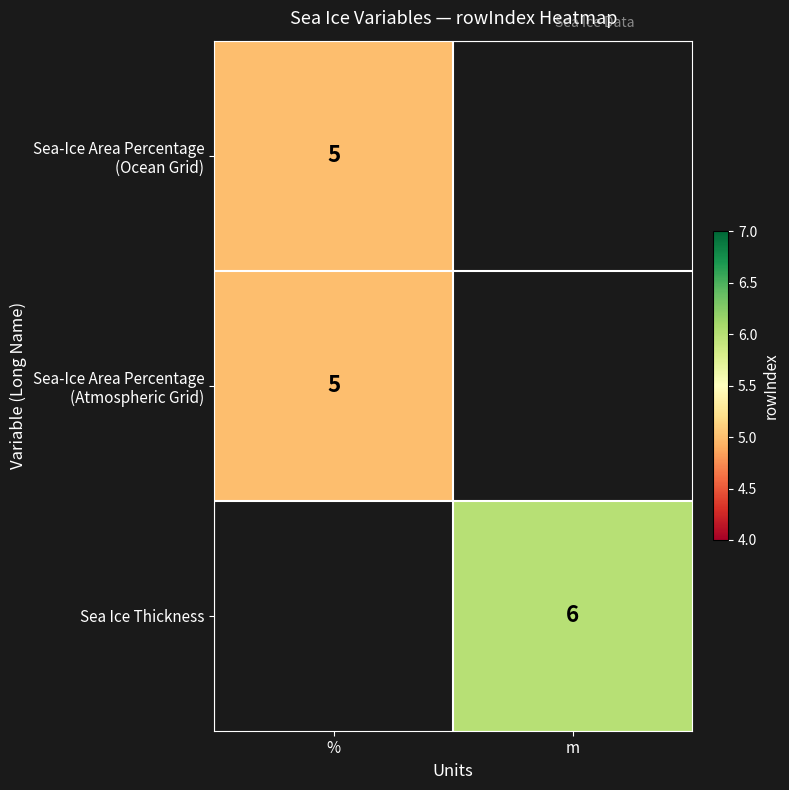

Count the number of data series in this chart.

3